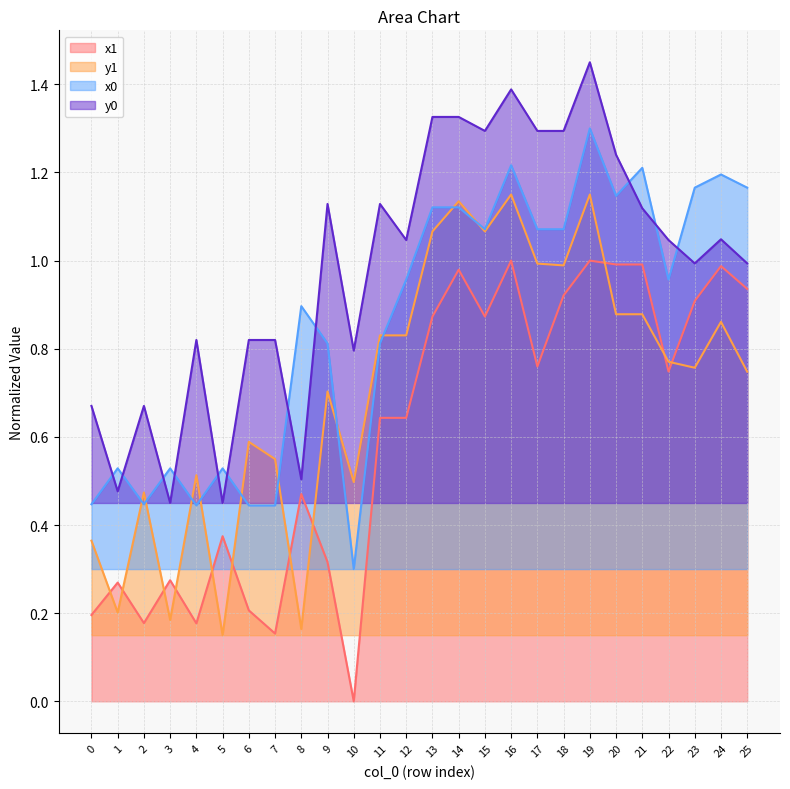

What is the difference between the x1 values at 18 and 22?

0.2